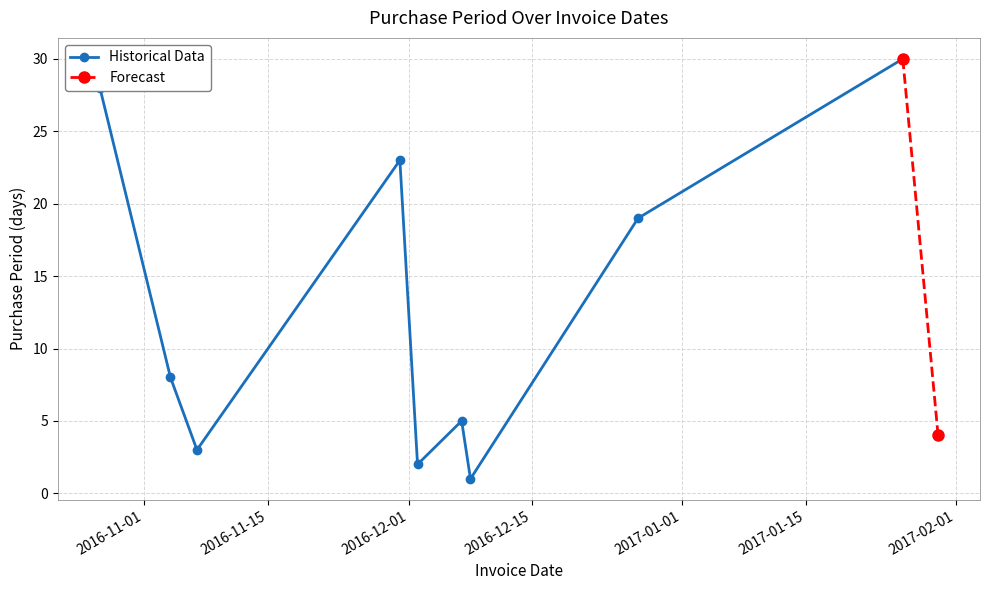

Rank the categories by value from highest to lowest.

2017-01-26, 2016-10-27, 2016-11-30, 2016-12-27, 2016-11-04, 2016-12-07, 2017-01-30, 2016-11-07, 2016-12-02, 2016-12-08